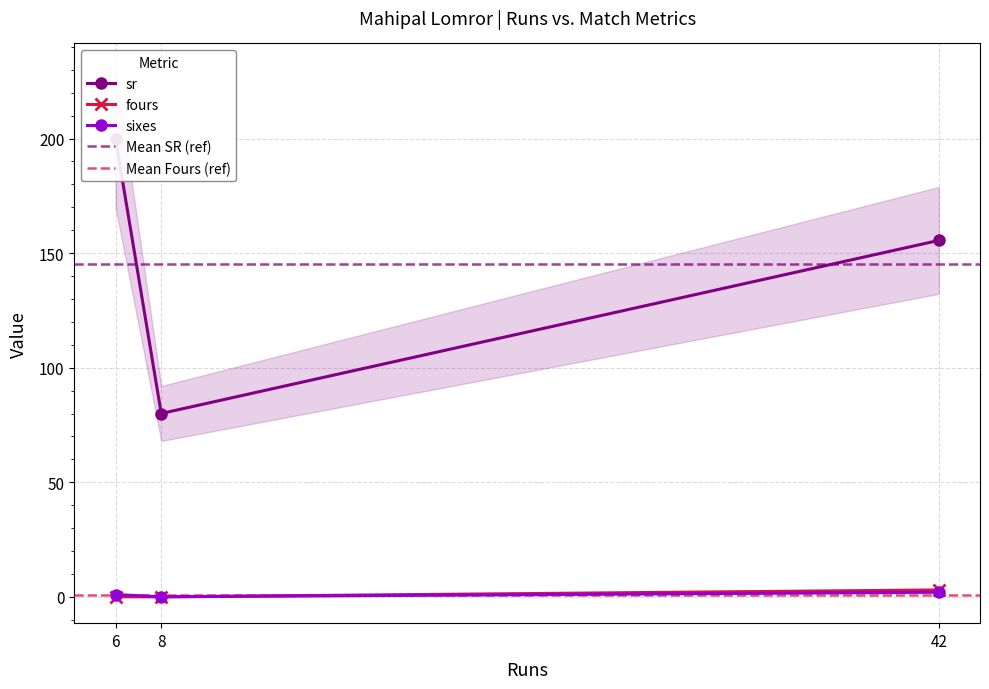

Which category has the highest value across all series?

6